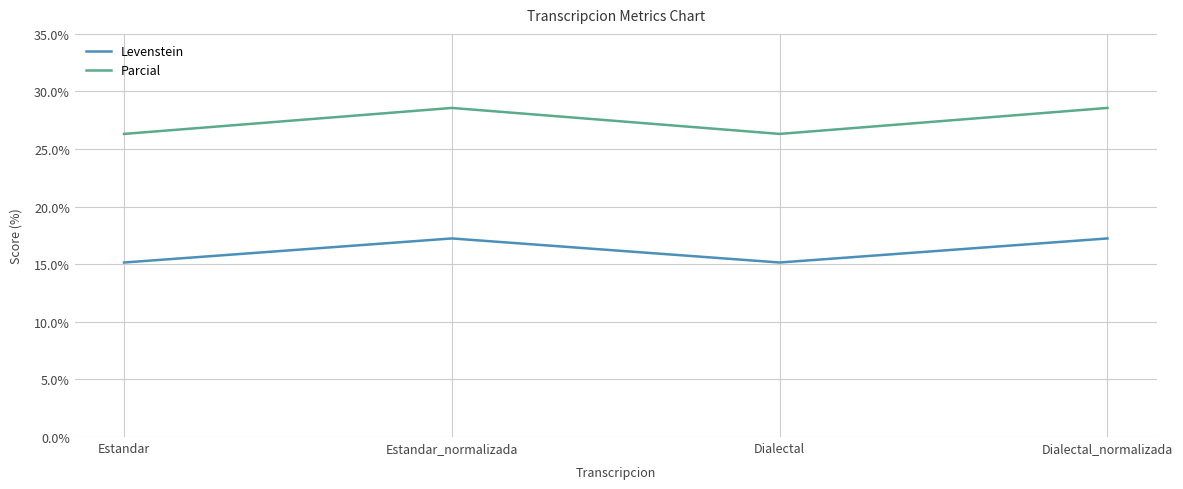

True or false: Levenstein has more than 0 interior local peaks.

True